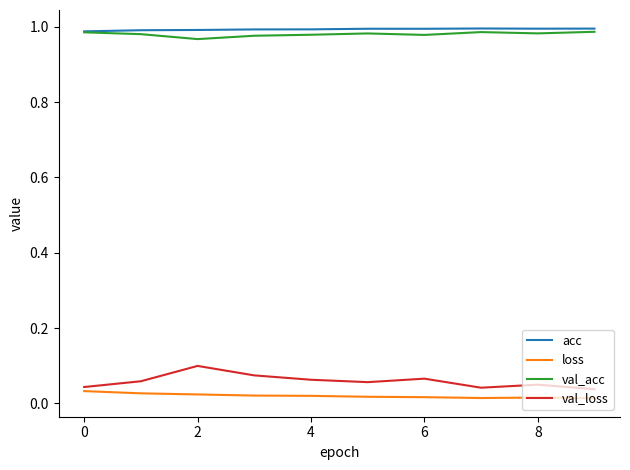

True or false: val_acc and loss intersect in this chart.

False